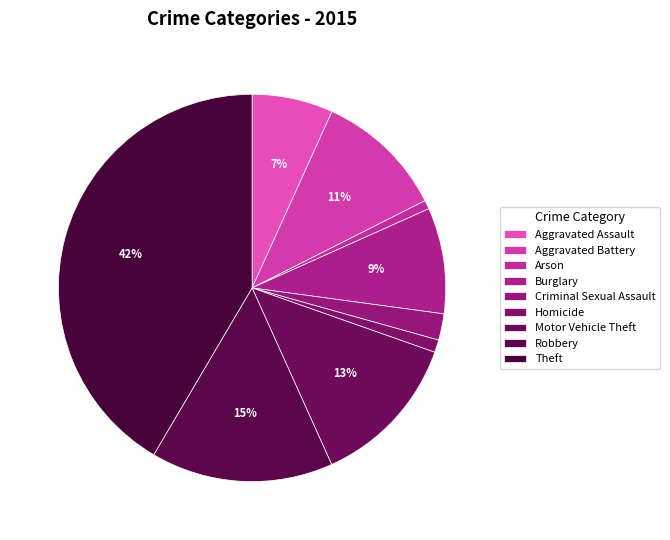

Count the number of slices in the pie.

9